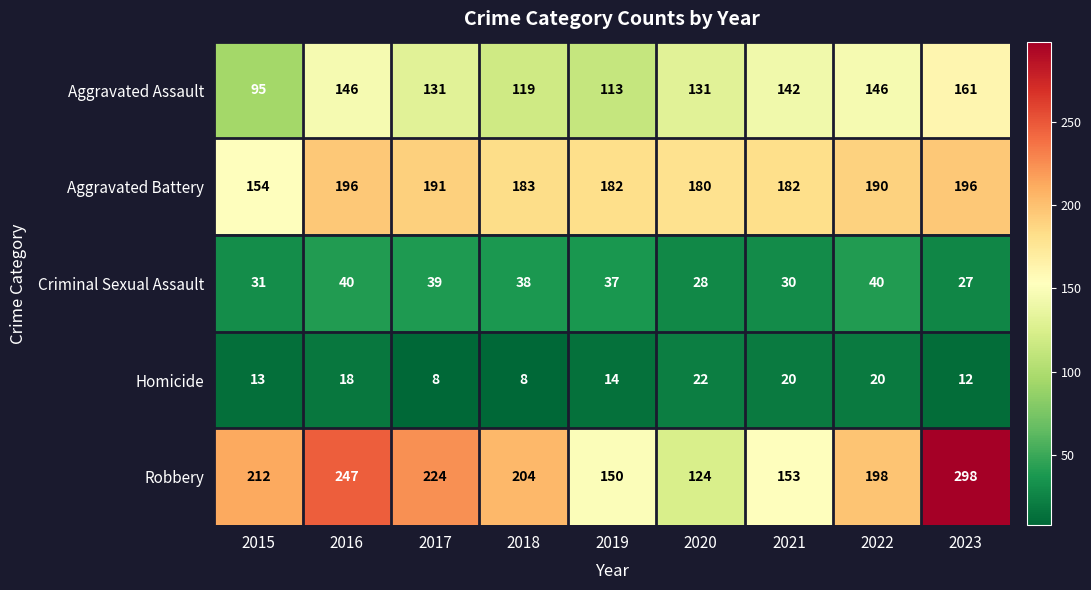

Rank the series at 2022 from highest to lowest value.

Robbery, Aggravated Battery, Aggravated Assault, Criminal Sexual Assault, Homicide